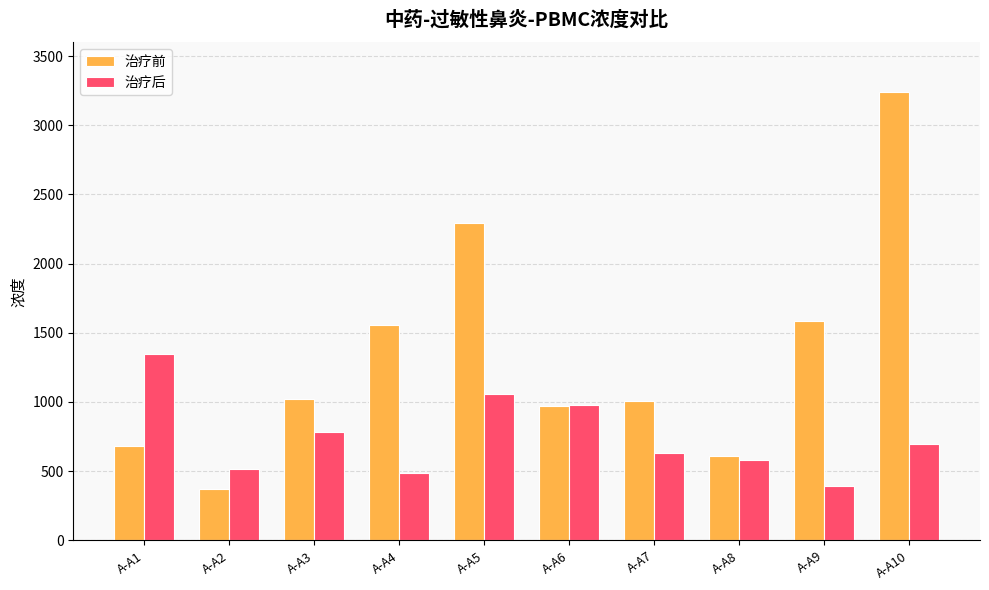

What is the greatest value displayed?

3243.0